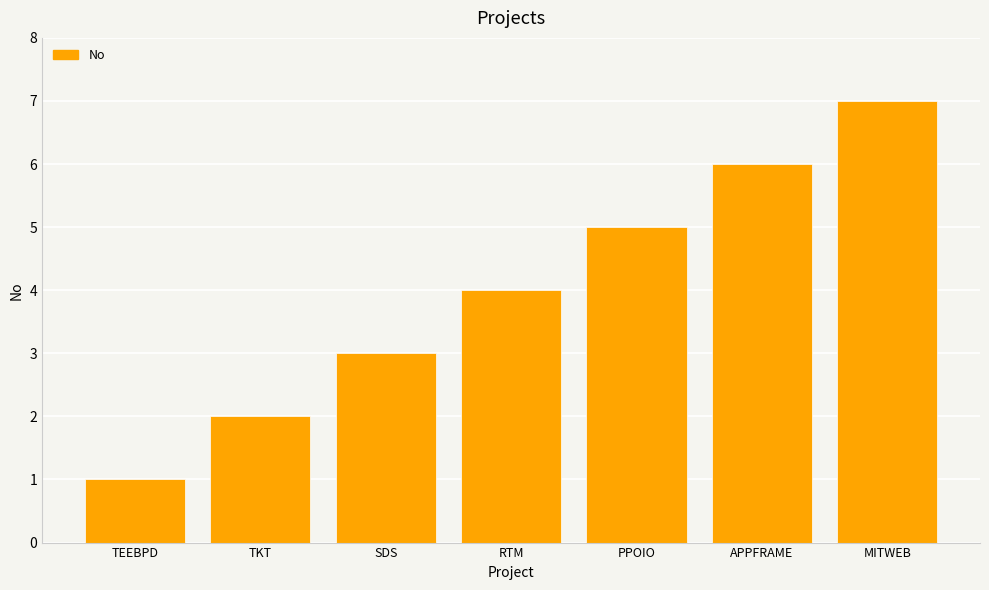

At which category does the chart reach its peak across all series?

MITWEB